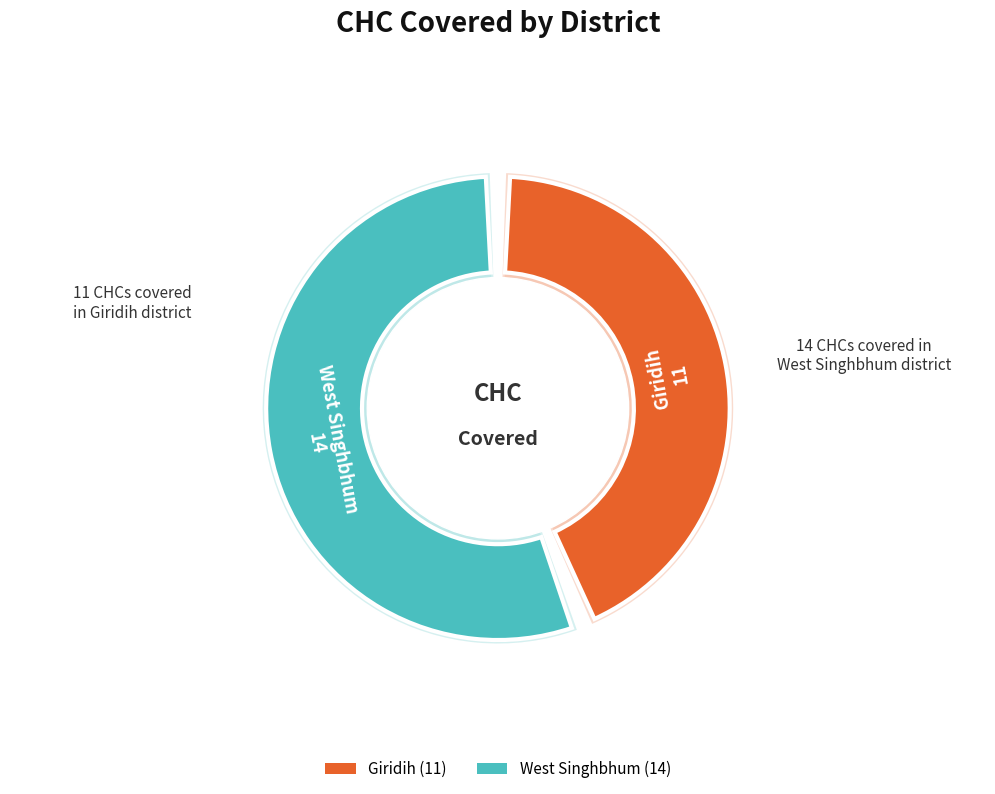

Rank the categories by value from highest to lowest.

West Singhbhum, Giridih